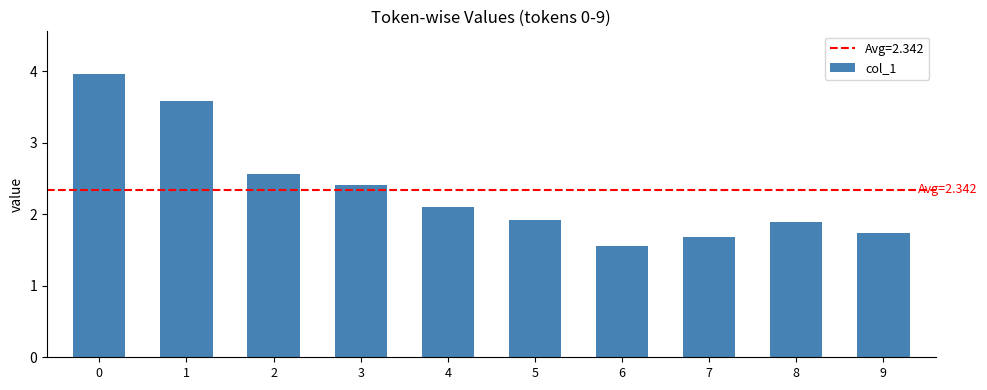

True or false: the data shows 5.3 at 1.

False